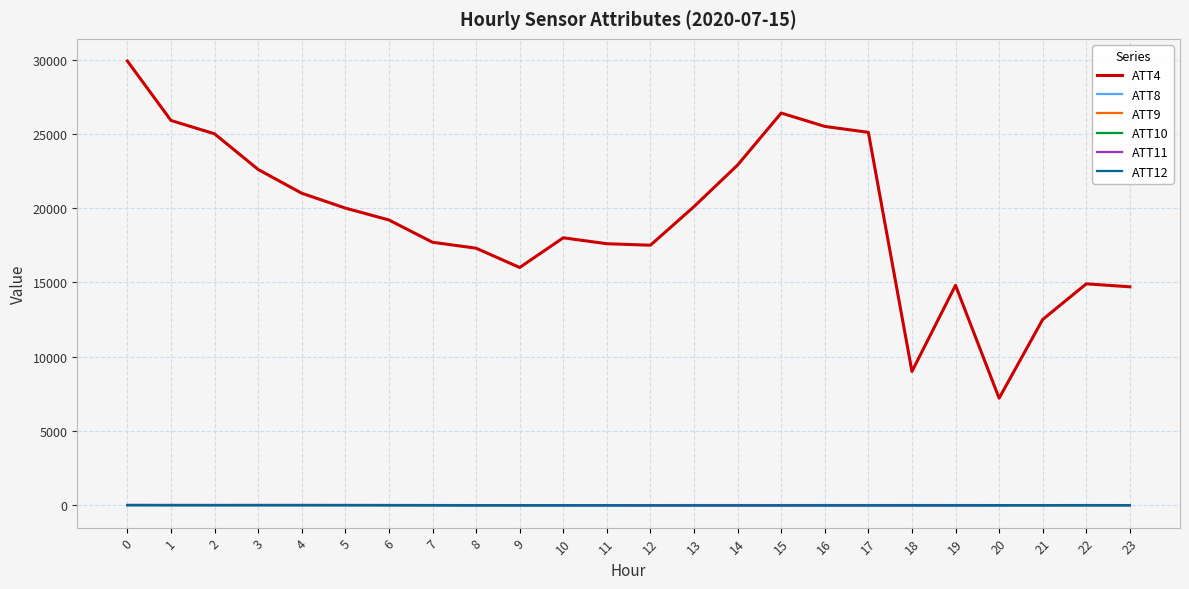

At how many categories does at least one series exceed 23921?

6